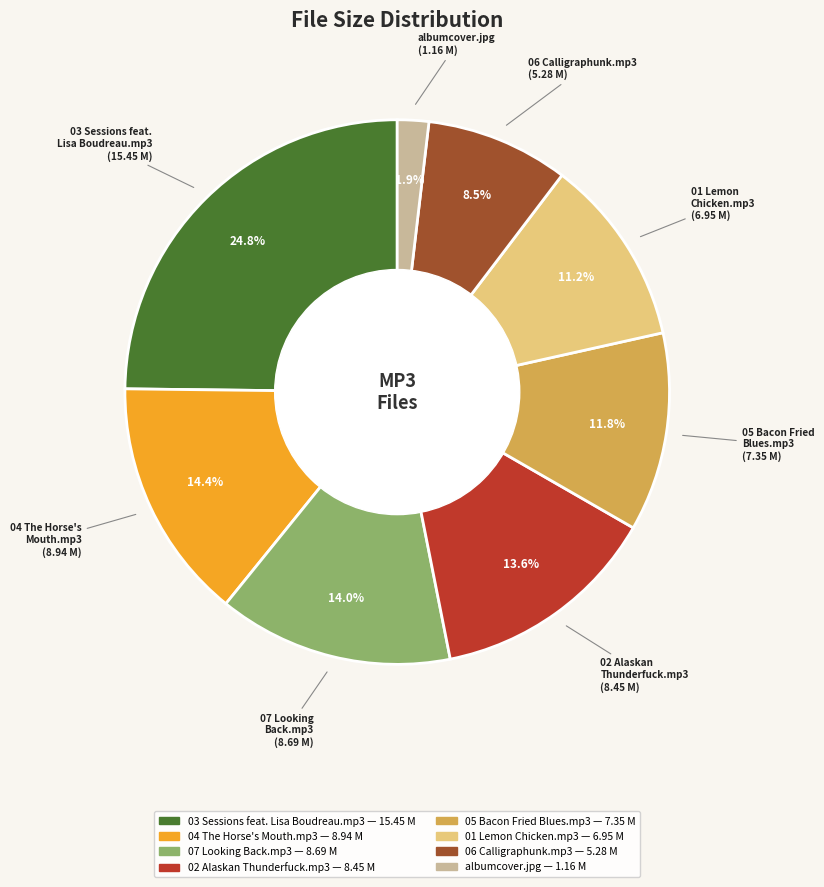

Between 02 Alaskan Thunderfuck.mp3 and 04 The Horse's Mouth.mp3, which is larger?

04 The Horse's Mouth.mp3